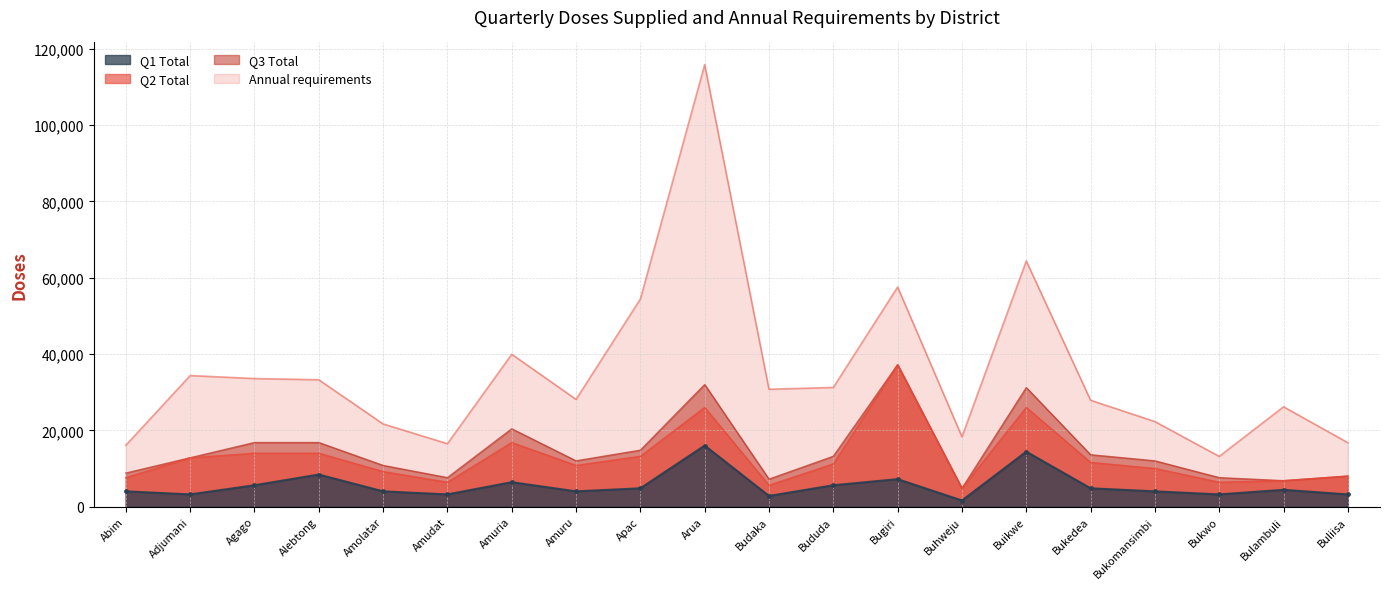

Which series has the largest total across all categories?

Annual requirements